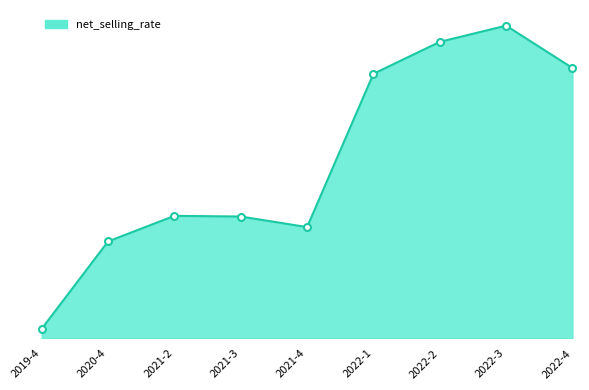

True or false: the data shows 0.2 at 2021-4.

True